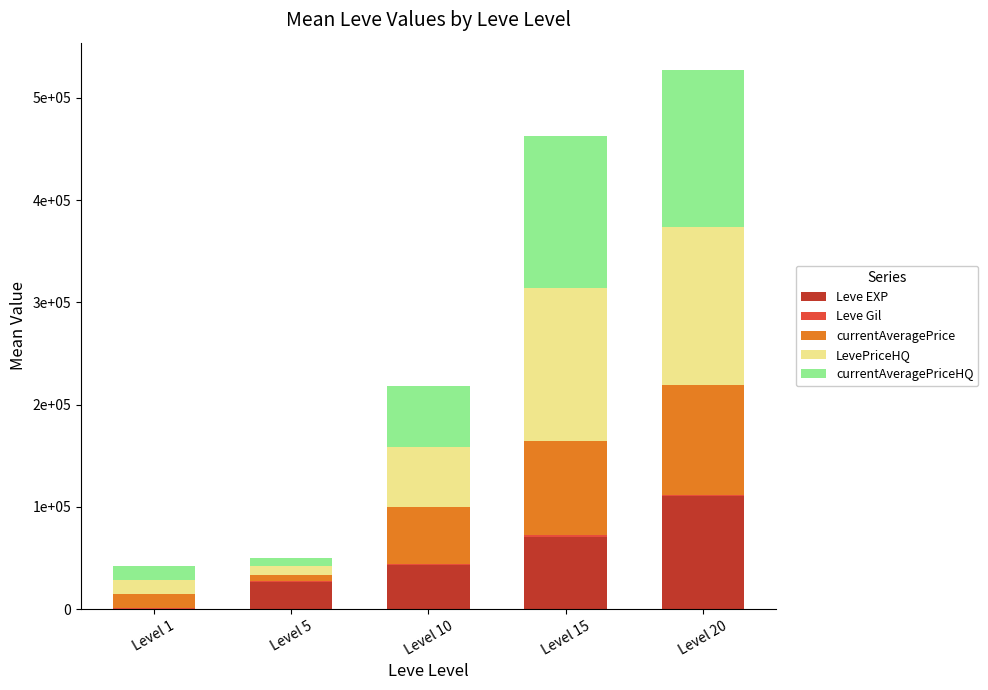

Are the bars horizontal?

No